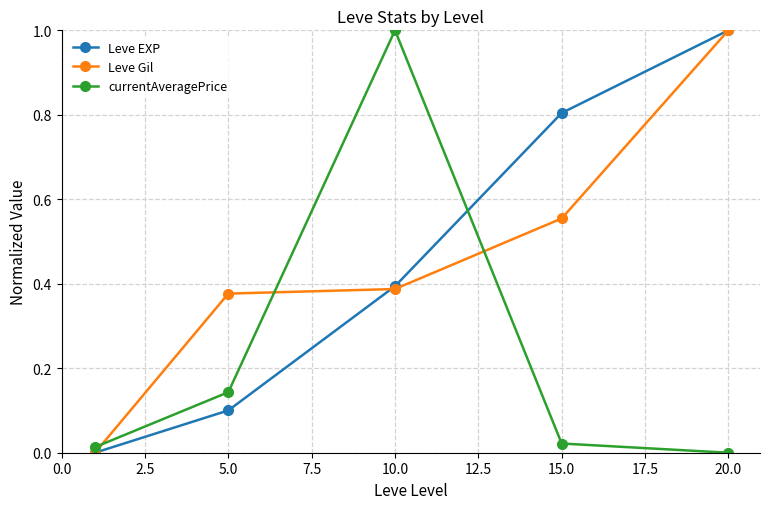

How many values in the Leve EXP series exceed 0?

4